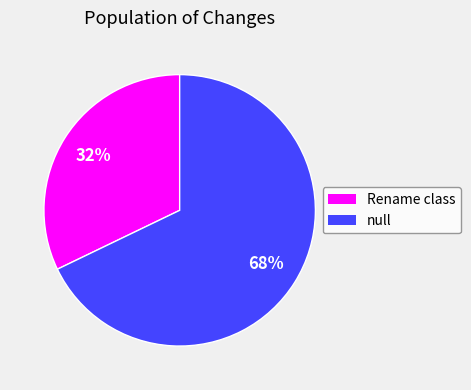

To the nearest percent, what portion does null represent?

68%